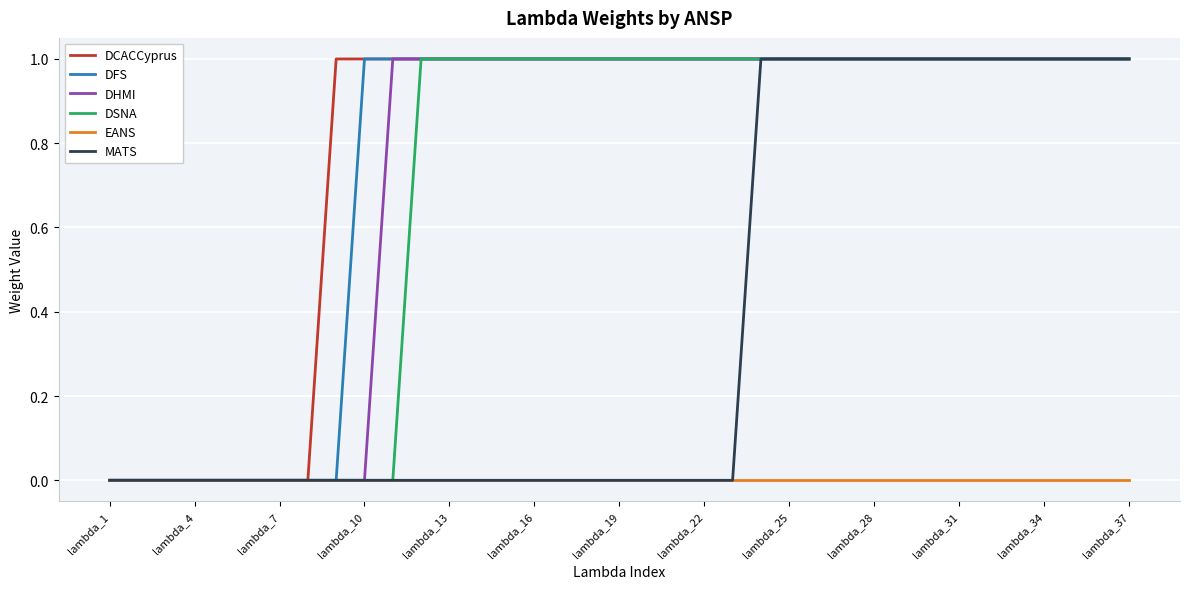

True or false: DHMI has a value of 0 at lambda_19.

False